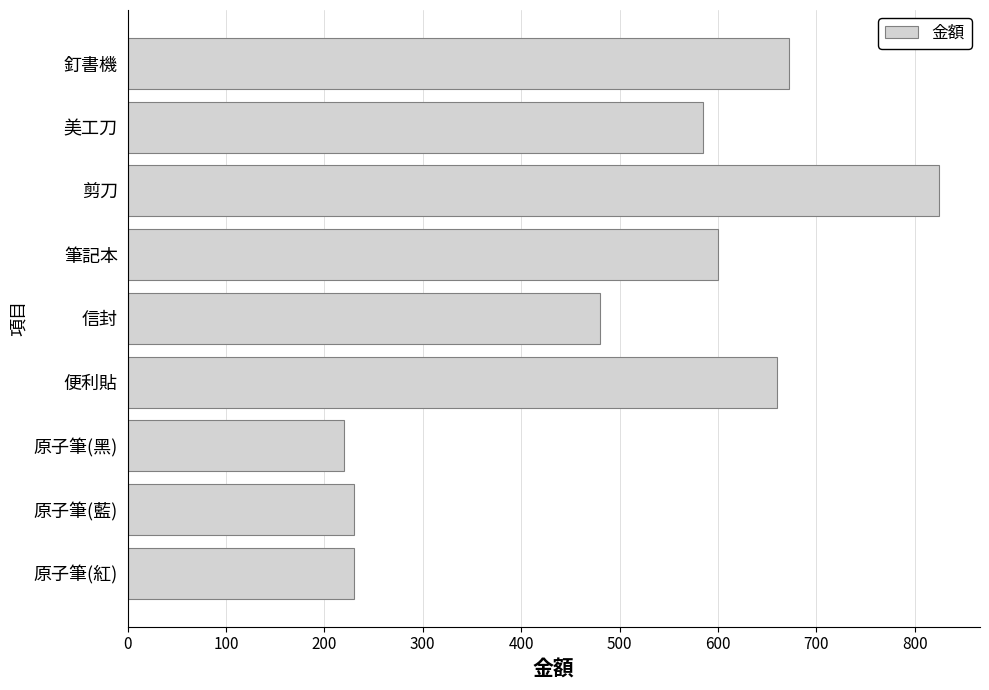

What is the greatest value displayed?

825